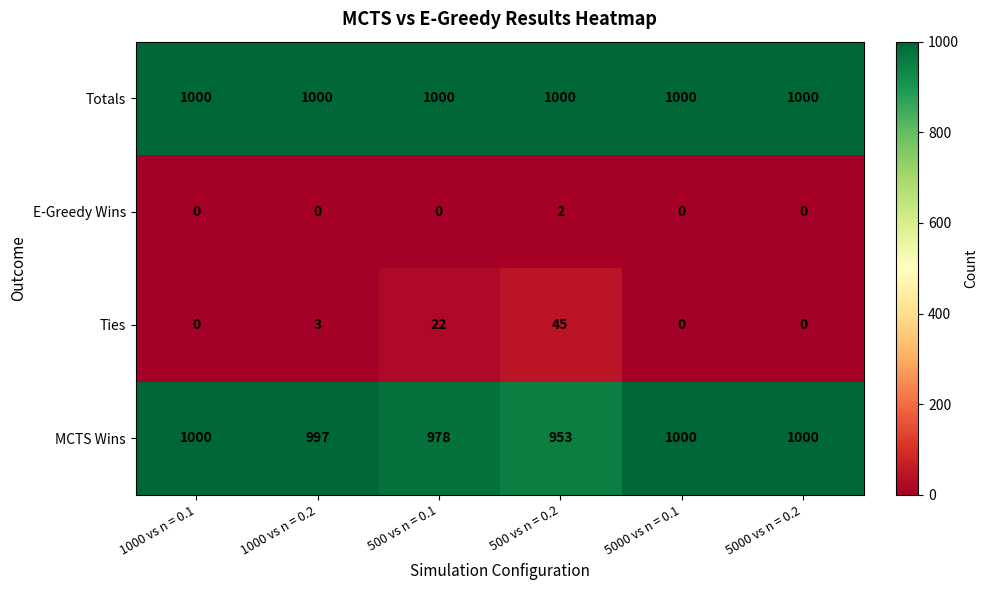

Where is MCTS Wins nearest to the value 976?

500 vs n = 0.1